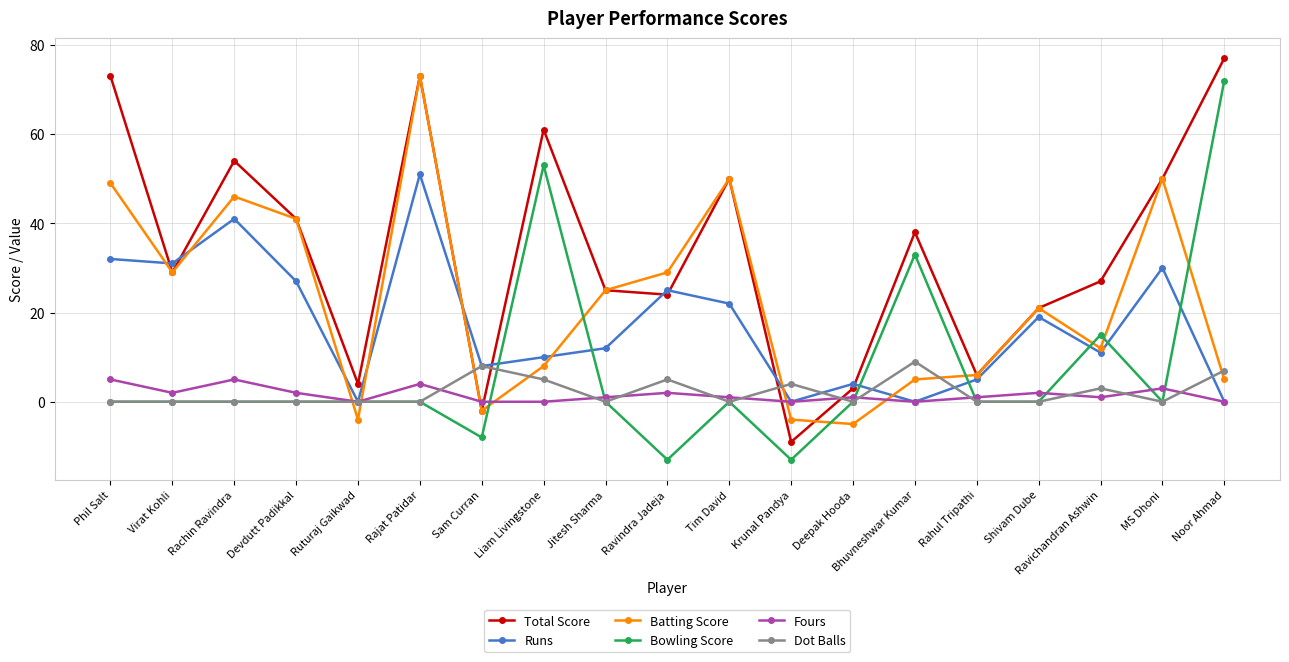

At which category is the sum across all series the highest?

Rajat Patidar